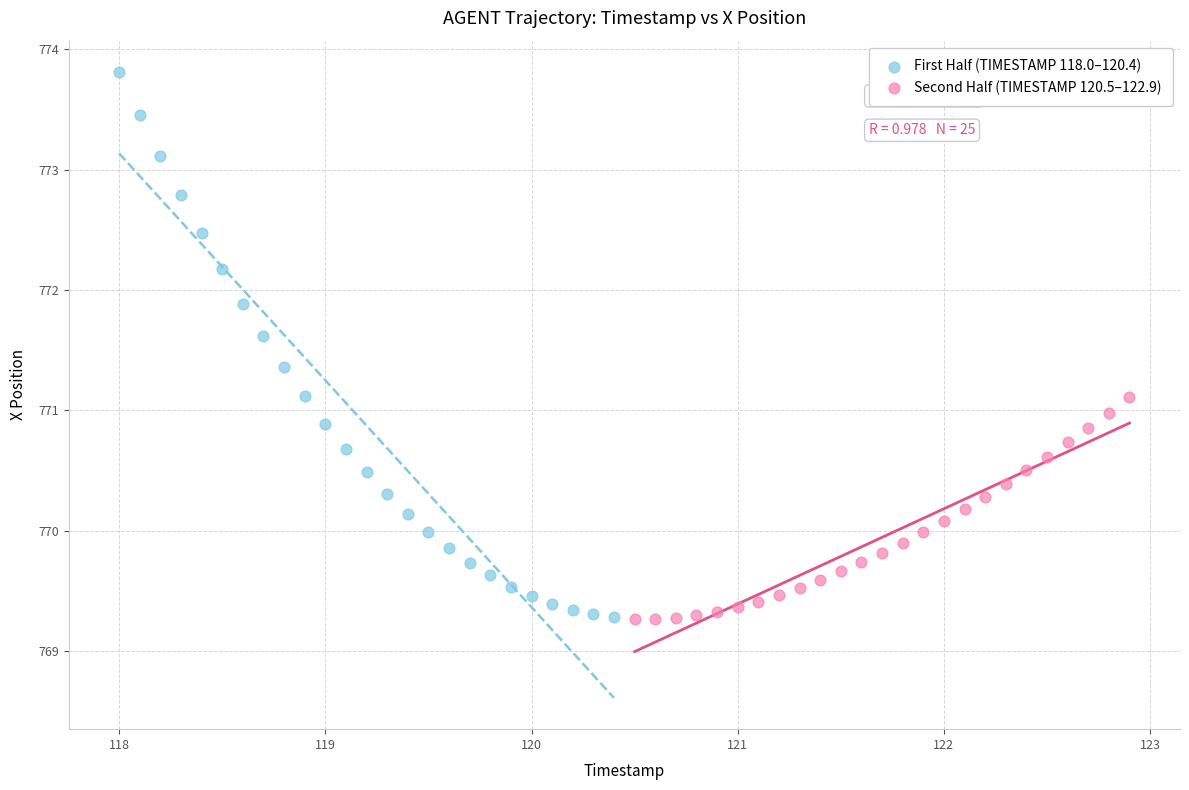

What are all the series names shown in the legend?

First Half (TIMESTAMP 118.0–120.4), Second Half (TIMESTAMP 120.5–122.9)